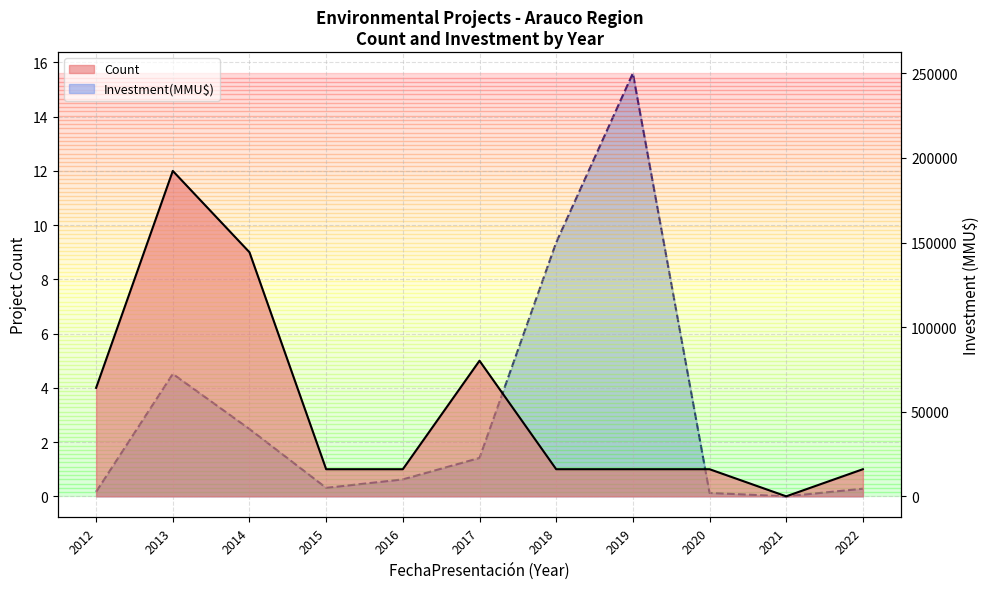

What is the total value across all series at 2020?

2001